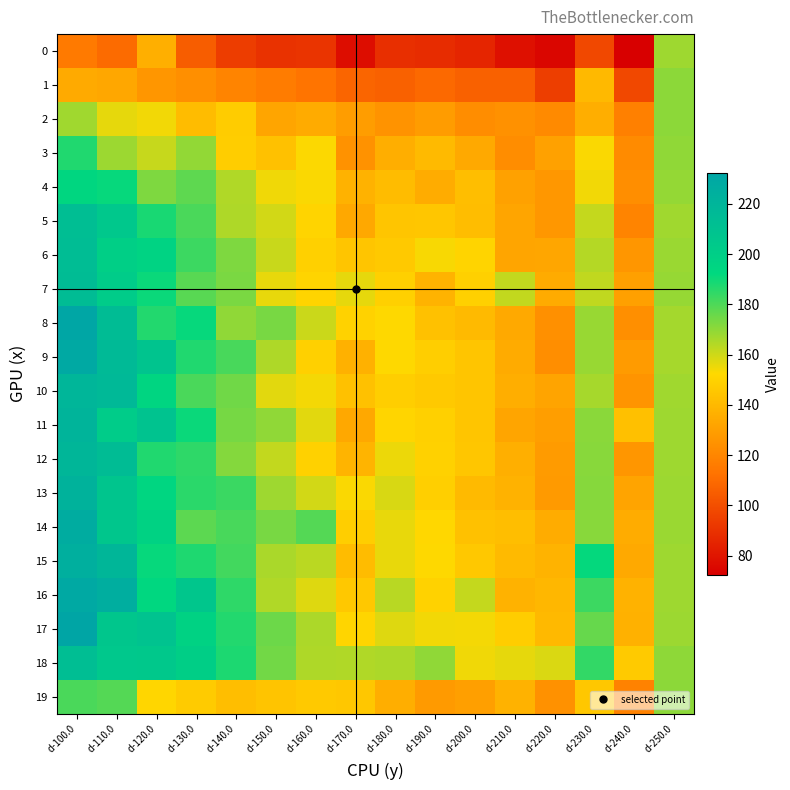

Which series changed the most between d-130.0 and d-200.0?

8